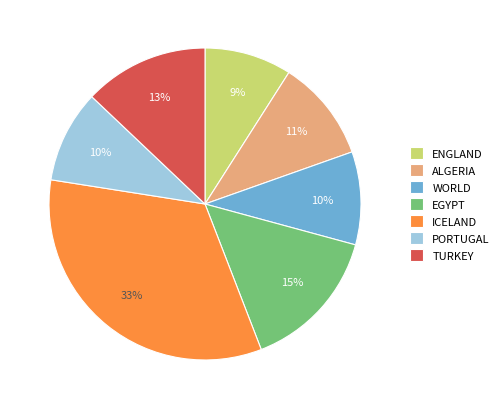

Does ENGLAND represent more than half of the total?

No